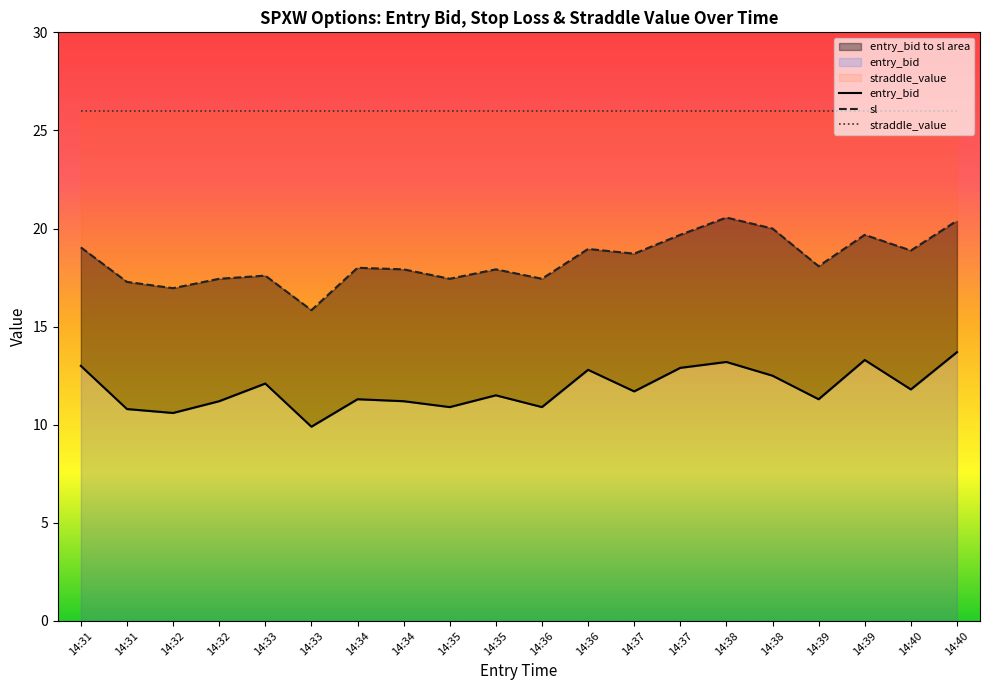

Between 14:40 and 14:37, which is larger?

14:40